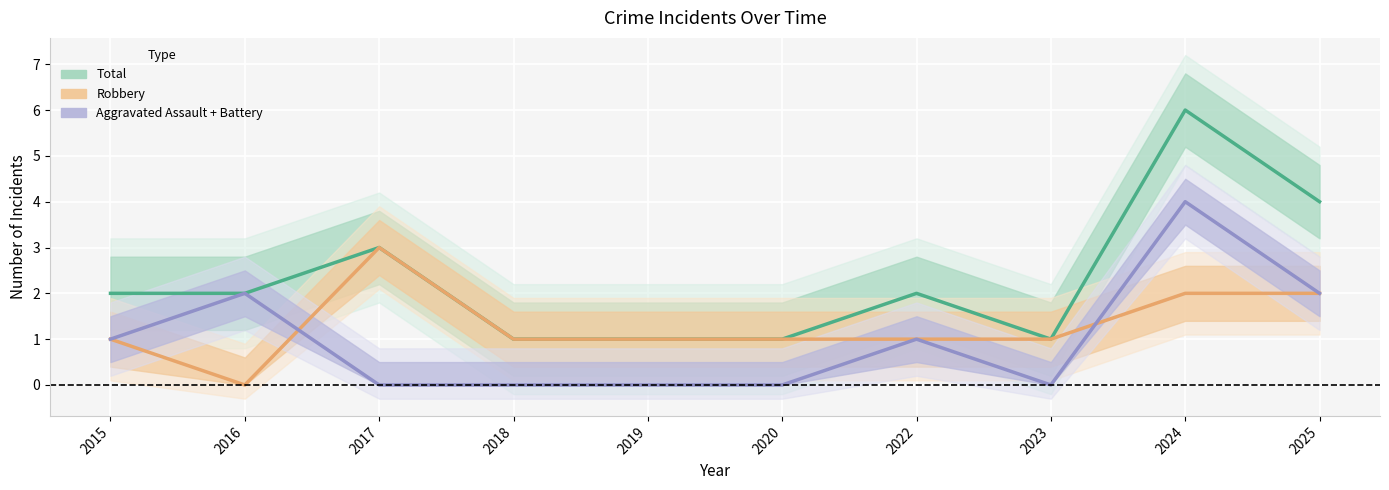

What is the difference between the Aggravated Assault + Battery values at 2018 and 2016?

2